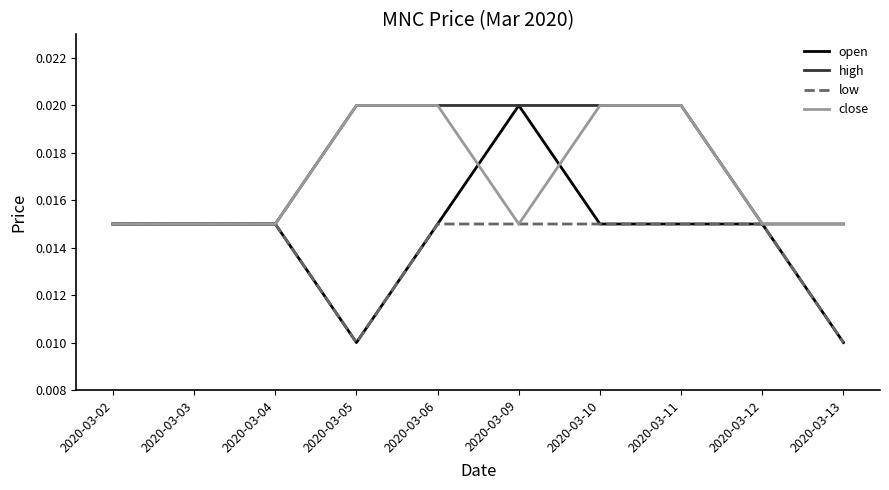

What are all the series names shown in the legend?

open, high, low, close